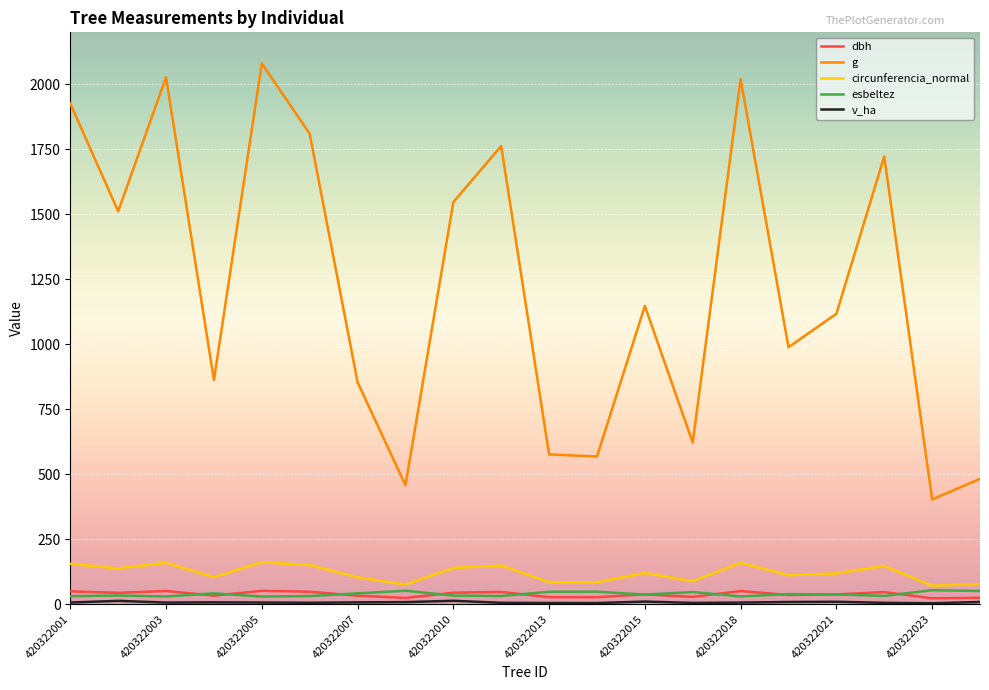

Which series has the largest total across all categories?

g